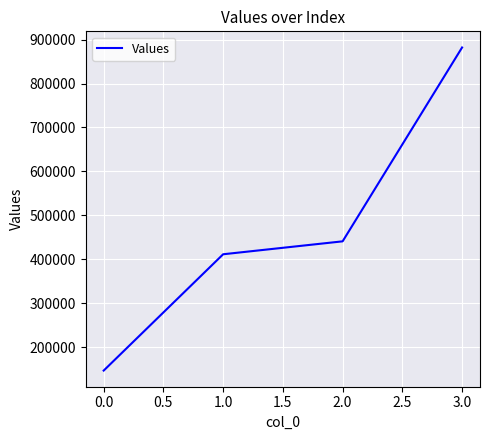

How many values are below 441000?

2